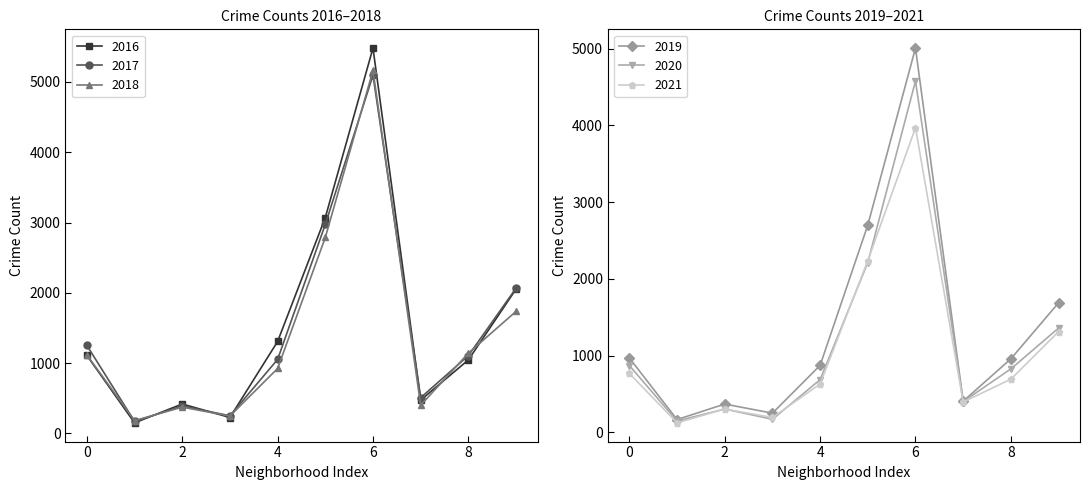

True or false: 2016 has more than 1 interior local peaks.

True